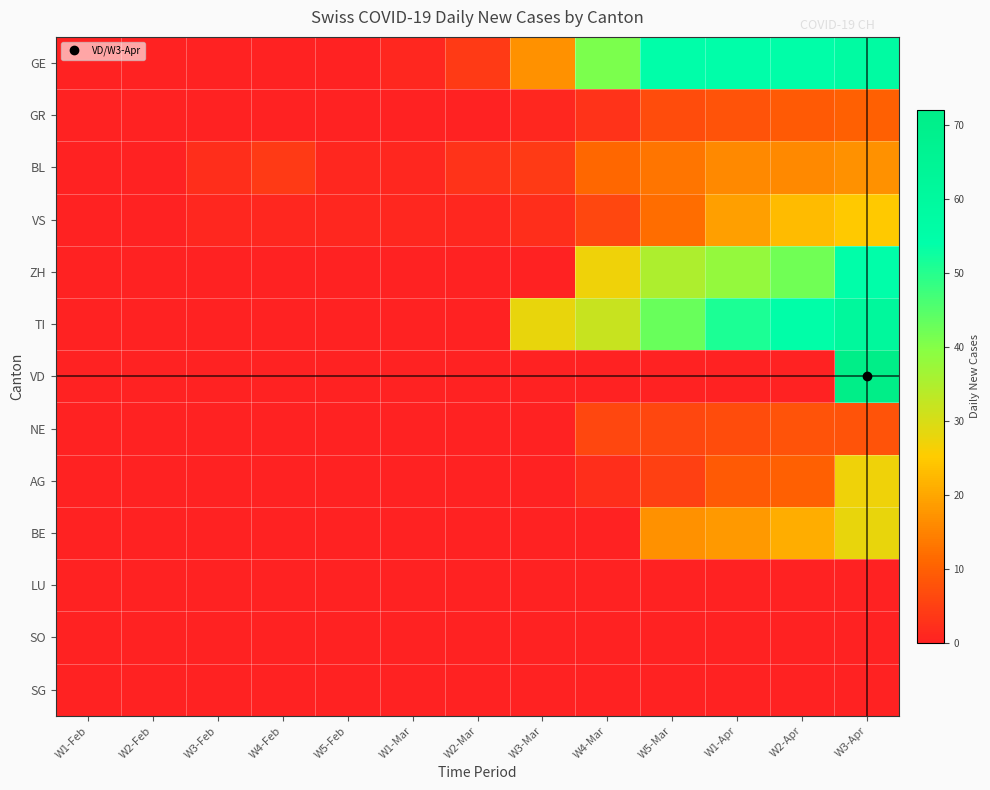

Reading right to left, transcribe all the data shown in this chart.

GE: W3-Apr=58	W2-Apr=55	W1-Apr=54	W5-Mar=54	W4-Mar=41	W3-Mar=17	W2-Mar=4	W1-Mar=1	W5-Feb=0	W4-Feb=0	W3-Feb=0	W2-Feb=0	W1-Feb=0
GR: W3-Apr=10	W2-Apr=9	W1-Apr=8	W5-Mar=7	W4-Mar=3	W3-Mar=1	W2-Mar=0	W1-Mar=0	W5-Feb=0	W4-Feb=0	W3-Feb=0	W2-Feb=0	W1-Feb=0
BL: W3-Apr=17	W2-Apr=16	W1-Apr=16	W5-Mar=13	W4-Mar=11	W3-Mar=4	W2-Mar=3	W1-Mar=1	W5-Feb=1	W4-Feb=4	W3-Feb=2	W2-Feb=0	W1-Feb=0
VS: W3-Apr=25	W2-Apr=23	W1-Apr=19	W5-Mar=12	W4-Mar=6	W3-Mar=2	W2-Mar=1	W1-Mar=1	W5-Feb=1	W4-Feb=1	W3-Feb=1	W2-Feb=0	W1-Feb=0
ZH: W3-Apr=54	W2-Apr=42	W1-Apr=38	W5-Mar=35	W4-Mar=27	W3-Mar=0	W2-Mar=0	W1-Mar=0	W5-Feb=0	W4-Feb=0	W3-Feb=0	W2-Feb=0	W1-Feb=0
TI: W3-Apr=61	W2-Apr=55	W1-Apr=51	W5-Mar=43	W4-Mar=32	W3-Mar=28	W2-Mar=0	W1-Mar=0	W5-Feb=0	W4-Feb=0	W3-Feb=0	W2-Feb=0	W1-Feb=0
VD: W3-Apr=72	W2-Apr=0	W1-Apr=0	W5-Mar=0	W4-Mar=0	W3-Mar=0	W2-Mar=0	W1-Mar=0	W5-Feb=0	W4-Feb=0	W3-Feb=0	W2-Feb=0	W1-Feb=0
NE: W3-Apr=8	W2-Apr=8	W1-Apr=7	W5-Mar=6	W4-Mar=6	W3-Mar=0	W2-Mar=0	W1-Mar=0	W5-Feb=0	W4-Feb=0	W3-Feb=0	W2-Feb=0	W1-Feb=0
AG: W3-Apr=27	W2-Apr=10	W1-Apr=9	W5-Mar=5	W4-Mar=2	W3-Mar=0	W2-Mar=0	W1-Mar=0	W5-Feb=0	W4-Feb=0	W3-Feb=0	W2-Feb=0	W1-Feb=0
BE: W3-Apr=28	W2-Apr=21	W1-Apr=18	W5-Mar=17	W4-Mar=0	W3-Mar=0	W2-Mar=0	W1-Mar=0	W5-Feb=0	W4-Feb=0	W3-Feb=0	W2-Feb=0	W1-Feb=0
LU: W3-Apr=0	W2-Apr=0	W1-Apr=0	W5-Mar=0	W4-Mar=0	W3-Mar=0	W2-Mar=0	W1-Mar=0	W5-Feb=0	W4-Feb=0	W3-Feb=0	W2-Feb=0	W1-Feb=0
SO: W3-Apr=0	W2-Apr=0	W1-Apr=0	W5-Mar=0	W4-Mar=0	W3-Mar=0	W2-Mar=0	W1-Mar=0	W5-Feb=0	W4-Feb=0	W3-Feb=0	W2-Feb=0	W1-Feb=0
SG: W3-Apr=0	W2-Apr=0	W1-Apr=0	W5-Mar=0	W4-Mar=0	W3-Mar=0	W2-Mar=0	W1-Mar=0	W5-Feb=0	W4-Feb=0	W3-Feb=0	W2-Feb=0	W1-Feb=0